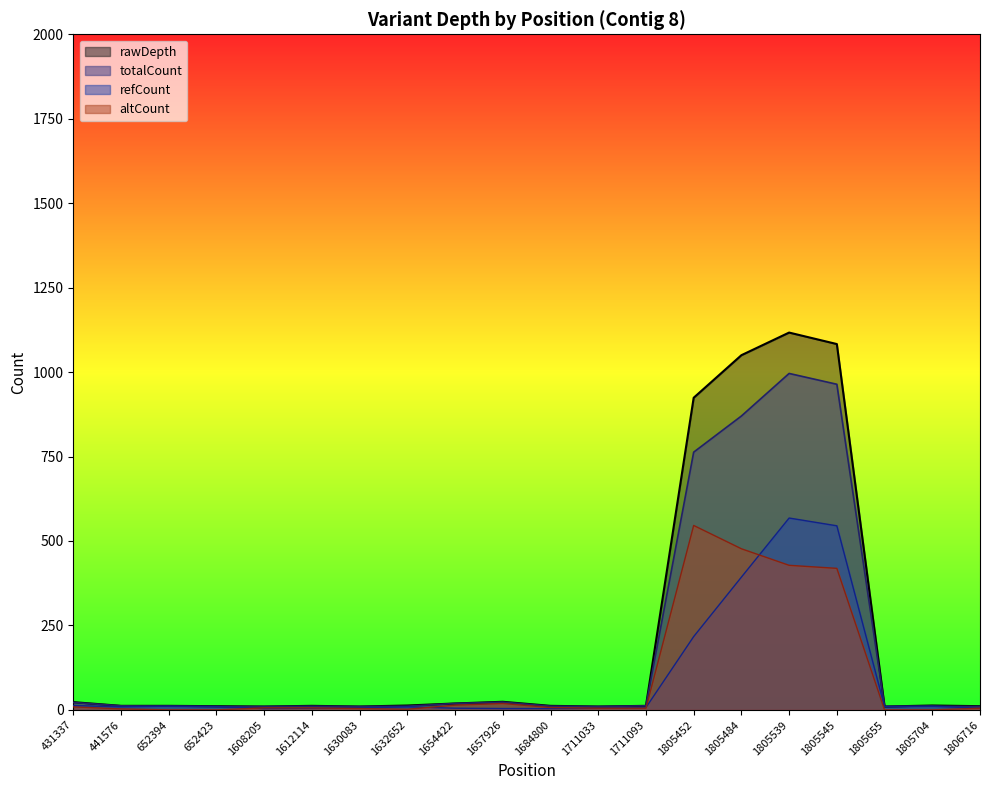

Where does the altCount series first go above 6?

431337